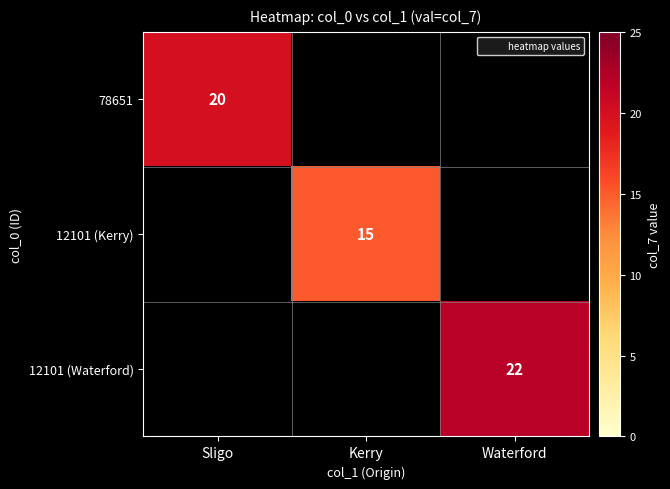

The 78651 series shows 20 at Sligo. True or false?

True